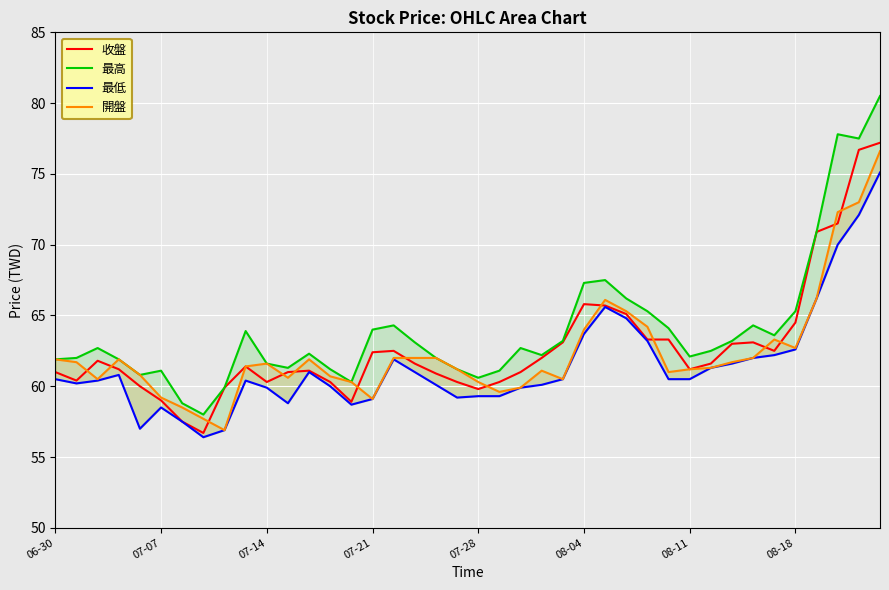

Rank the series by their maximum value, from highest to lowest.

最高, 收盤, 開盤, 最低